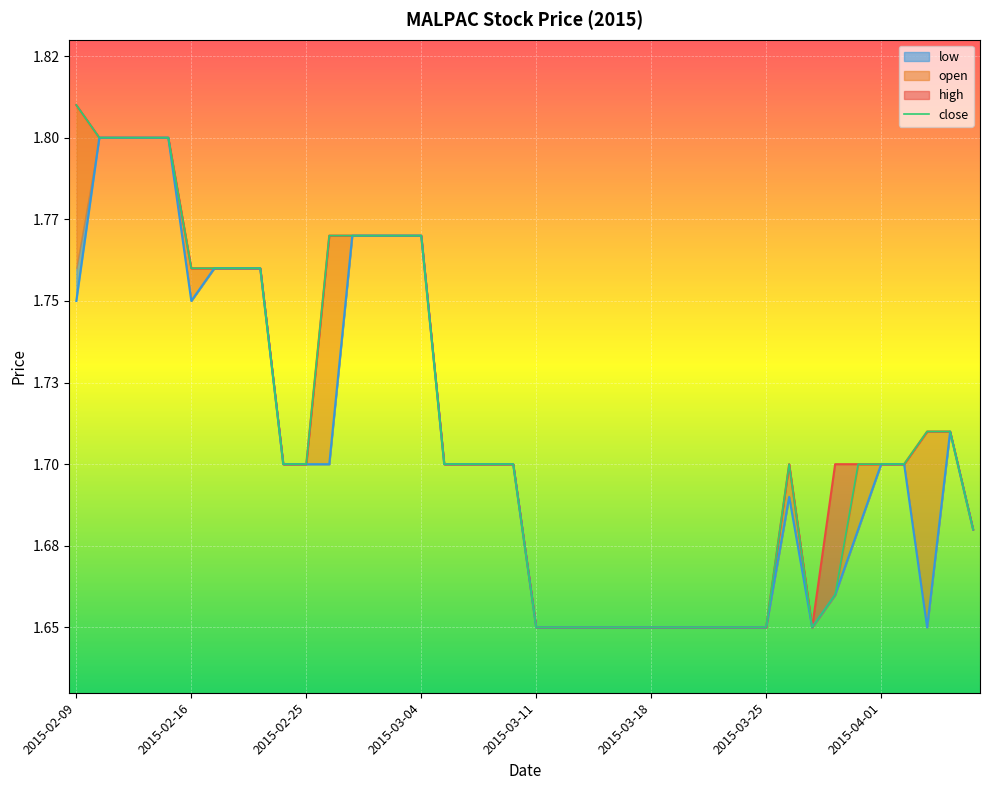

At which category is the sum across all series the highest?

2015-02-10